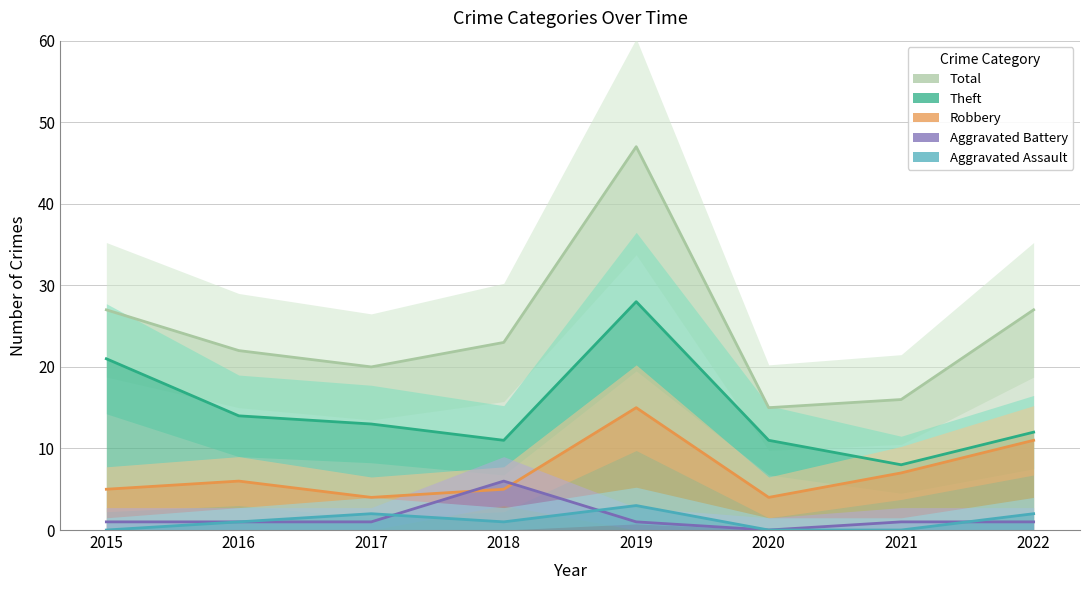

What is the sum of the Total values at 2019 and 2022?

74